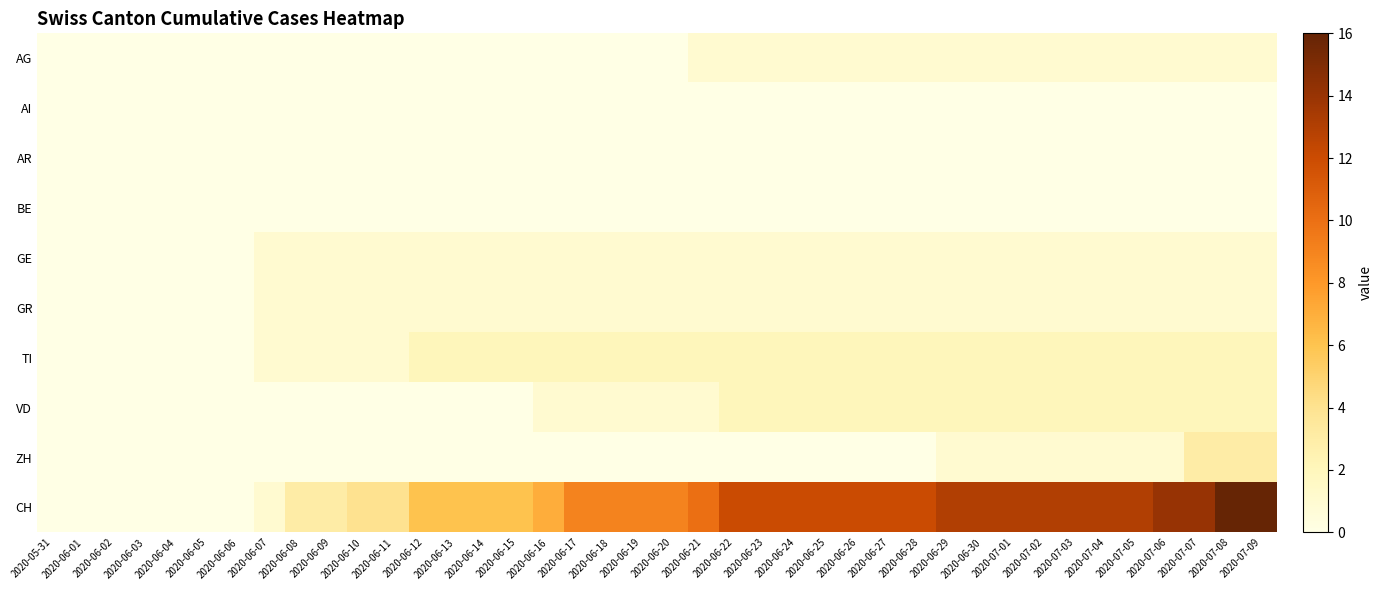

Reading right to left, what are all the values shown in this chart?

AG: 2020-07-09=1	2020-07-08=1	2020-07-07=1	2020-07-06=1	2020-07-05=1	2020-07-04=1	2020-07-03=1	2020-07-02=1	2020-07-01=1	2020-06-30=1	2020-06-29=1	2020-06-28=1	2020-06-27=1	2020-06-26=1	2020-06-25=1	2020-06-24=1	2020-06-23=1	2020-06-22=1	2020-06-21=1	2020-06-20=0	2020-06-19=0	2020-06-18=0	2020-06-17=0	2020-06-16=0	2020-06-15=0	2020-06-14=0	2020-06-13=0	2020-06-12=0	2020-06-11=0	2020-06-10=0	2020-06-09=0	2020-06-08=0	2020-06-07=0	2020-06-06=0	2020-06-05=0	2020-06-04=0	2020-06-03=0	2020-06-02=0	2020-06-01=0	2020-05-31=0
AI: 2020-07-09=0	2020-07-08=0	2020-07-07=0	2020-07-06=0	2020-07-05=0	2020-07-04=0	2020-07-03=0	2020-07-02=0	2020-07-01=0	2020-06-30=0	2020-06-29=0	2020-06-28=0	2020-06-27=0	2020-06-26=0	2020-06-25=0	2020-06-24=0	2020-06-23=0	2020-06-22=0	2020-06-21=0	2020-06-20=0	2020-06-19=0	2020-06-18=0	2020-06-17=0	2020-06-16=0	2020-06-15=0	2020-06-14=0	2020-06-13=0	2020-06-12=0	2020-06-11=0	2020-06-10=0	2020-06-09=0	2020-06-08=0	2020-06-07=0	2020-06-06=0	2020-06-05=0	2020-06-04=0	2020-06-03=0	2020-06-02=0	2020-06-01=0	2020-05-31=0
AR: 2020-07-09=0	2020-07-08=0	2020-07-07=0	2020-07-06=0	2020-07-05=0	2020-07-04=0	2020-07-03=0	2020-07-02=0	2020-07-01=0	2020-06-30=0	2020-06-29=0	2020-06-28=0	2020-06-27=0	2020-06-26=0	2020-06-25=0	2020-06-24=0	2020-06-23=0	2020-06-22=0	2020-06-21=0	2020-06-20=0	2020-06-19=0	2020-06-18=0	2020-06-17=0	2020-06-16=0	2020-06-15=0	2020-06-14=0	2020-06-13=0	2020-06-12=0	2020-06-11=0	2020-06-10=0	2020-06-09=0	2020-06-08=0	2020-06-07=0	2020-06-06=0	2020-06-05=0	2020-06-04=0	2020-06-03=0	2020-06-02=0	2020-06-01=0	2020-05-31=0
BE: 2020-07-09=0	2020-07-08=0	2020-07-07=0	2020-07-06=0	2020-07-05=0	2020-07-04=0	2020-07-03=0	2020-07-02=0	2020-07-01=0	2020-06-30=0	2020-06-29=0	2020-06-28=0	2020-06-27=0	2020-06-26=0	2020-06-25=0	2020-06-24=0	2020-06-23=0	2020-06-22=0	2020-06-21=0	2020-06-20=0	2020-06-19=0	2020-06-18=0	2020-06-17=0	2020-06-16=0	2020-06-15=0	2020-06-14=0	2020-06-13=0	2020-06-12=0	2020-06-11=0	2020-06-10=0	2020-06-09=0	2020-06-08=0	2020-06-07=0	2020-06-06=0	2020-06-05=0	2020-06-04=0	2020-06-03=0	2020-06-02=0	2020-06-01=0	2020-05-31=0
GE: 2020-07-09=1	2020-07-08=1	2020-07-07=1	2020-07-06=1	2020-07-05=1	2020-07-04=1	2020-07-03=1	2020-07-02=1	2020-07-01=1	2020-06-30=1	2020-06-29=1	2020-06-28=1	2020-06-27=1	2020-06-26=1	2020-06-25=1	2020-06-24=1	2020-06-23=1	2020-06-22=1	2020-06-21=1	2020-06-20=1	2020-06-19=1	2020-06-18=1	2020-06-17=1	2020-06-16=1	2020-06-15=1	2020-06-14=1	2020-06-13=1	2020-06-12=1	2020-06-11=1	2020-06-10=1	2020-06-09=1	2020-06-08=1	2020-06-07=1	2020-06-06=0	2020-06-05=0	2020-06-04=0	2020-06-03=0	2020-06-02=0	2020-06-01=0	2020-05-31=0
GR: 2020-07-09=1	2020-07-08=1	2020-07-07=1	2020-07-06=1	2020-07-05=1	2020-07-04=1	2020-07-03=1	2020-07-02=1	2020-07-01=1	2020-06-30=1	2020-06-29=1	2020-06-28=1	2020-06-27=1	2020-06-26=1	2020-06-25=1	2020-06-24=1	2020-06-23=1	2020-06-22=1	2020-06-21=1	2020-06-20=1	2020-06-19=1	2020-06-18=1	2020-06-17=1	2020-06-16=1	2020-06-15=1	2020-06-14=1	2020-06-13=1	2020-06-12=1	2020-06-11=1	2020-06-10=1	2020-06-09=1	2020-06-08=1	2020-06-07=1	2020-06-06=0	2020-06-05=0	2020-06-04=0	2020-06-03=0	2020-06-02=0	2020-06-01=0	2020-05-31=0
TI: 2020-07-09=2	2020-07-08=2	2020-07-07=2	2020-07-06=2	2020-07-05=2	2020-07-04=2	2020-07-03=2	2020-07-02=2	2020-07-01=2	2020-06-30=2	2020-06-29=2	2020-06-28=2	2020-06-27=2	2020-06-26=2	2020-06-25=2	2020-06-24=2	2020-06-23=2	2020-06-22=2	2020-06-21=2	2020-06-20=2	2020-06-19=2	2020-06-18=2	2020-06-17=2	2020-06-16=2	2020-06-15=2	2020-06-14=2	2020-06-13=2	2020-06-12=2	2020-06-11=1	2020-06-10=1	2020-06-09=1	2020-06-08=1	2020-06-07=1	2020-06-06=0	2020-06-05=0	2020-06-04=0	2020-06-03=0	2020-06-02=0	2020-06-01=0	2020-05-31=0
VD: 2020-07-09=2	2020-07-08=2	2020-07-07=2	2020-07-06=2	2020-07-05=2	2020-07-04=2	2020-07-03=2	2020-07-02=2	2020-07-01=2	2020-06-30=2	2020-06-29=2	2020-06-28=2	2020-06-27=2	2020-06-26=2	2020-06-25=2	2020-06-24=2	2020-06-23=2	2020-06-22=2	2020-06-21=1	2020-06-20=1	2020-06-19=1	2020-06-18=1	2020-06-17=1	2020-06-16=1	2020-06-15=0	2020-06-14=0	2020-06-13=0	2020-06-12=0	2020-06-11=0	2020-06-10=0	2020-06-09=0	2020-06-08=0	2020-06-07=0	2020-06-06=0	2020-06-05=0	2020-06-04=0	2020-06-03=0	2020-06-02=0	2020-06-01=0	2020-05-31=0
ZH: 2020-07-09=3	2020-07-08=3	2020-07-07=3	2020-07-06=1	2020-07-05=1	2020-07-04=1	2020-07-03=1	2020-07-02=1	2020-07-01=1	2020-06-30=1	2020-06-29=1	2020-06-28=0	2020-06-27=0	2020-06-26=0	2020-06-25=0	2020-06-24=0	2020-06-23=0	2020-06-22=0	2020-06-21=0	2020-06-20=0	2020-06-19=0	2020-06-18=0	2020-06-17=0	2020-06-16=0	2020-06-15=0	2020-06-14=0	2020-06-13=0	2020-06-12=0	2020-06-11=0	2020-06-10=0	2020-06-09=0	2020-06-08=0	2020-06-07=0	2020-06-06=0	2020-06-05=0	2020-06-04=0	2020-06-03=0	2020-06-02=0	2020-06-01=0	2020-05-31=0
CH: 2020-07-09=16	2020-07-08=16	2020-07-07=14	2020-07-06=14	2020-07-05=13	2020-07-04=13	2020-07-03=13	2020-07-02=13	2020-07-01=13	2020-06-30=13	2020-06-29=13	2020-06-28=12	2020-06-27=12	2020-06-26=12	2020-06-25=12	2020-06-24=12	2020-06-23=12	2020-06-22=12	2020-06-21=10	2020-06-20=9	2020-06-19=9	2020-06-18=9	2020-06-17=9	2020-06-16=7	2020-06-15=6	2020-06-14=6	2020-06-13=6	2020-06-12=6	2020-06-11=4	2020-06-10=4	2020-06-09=3	2020-06-08=3	2020-06-07=1	2020-06-06=0	2020-06-05=0	2020-06-04=0	2020-06-03=0	2020-06-02=0	2020-06-01=0	2020-05-31=0